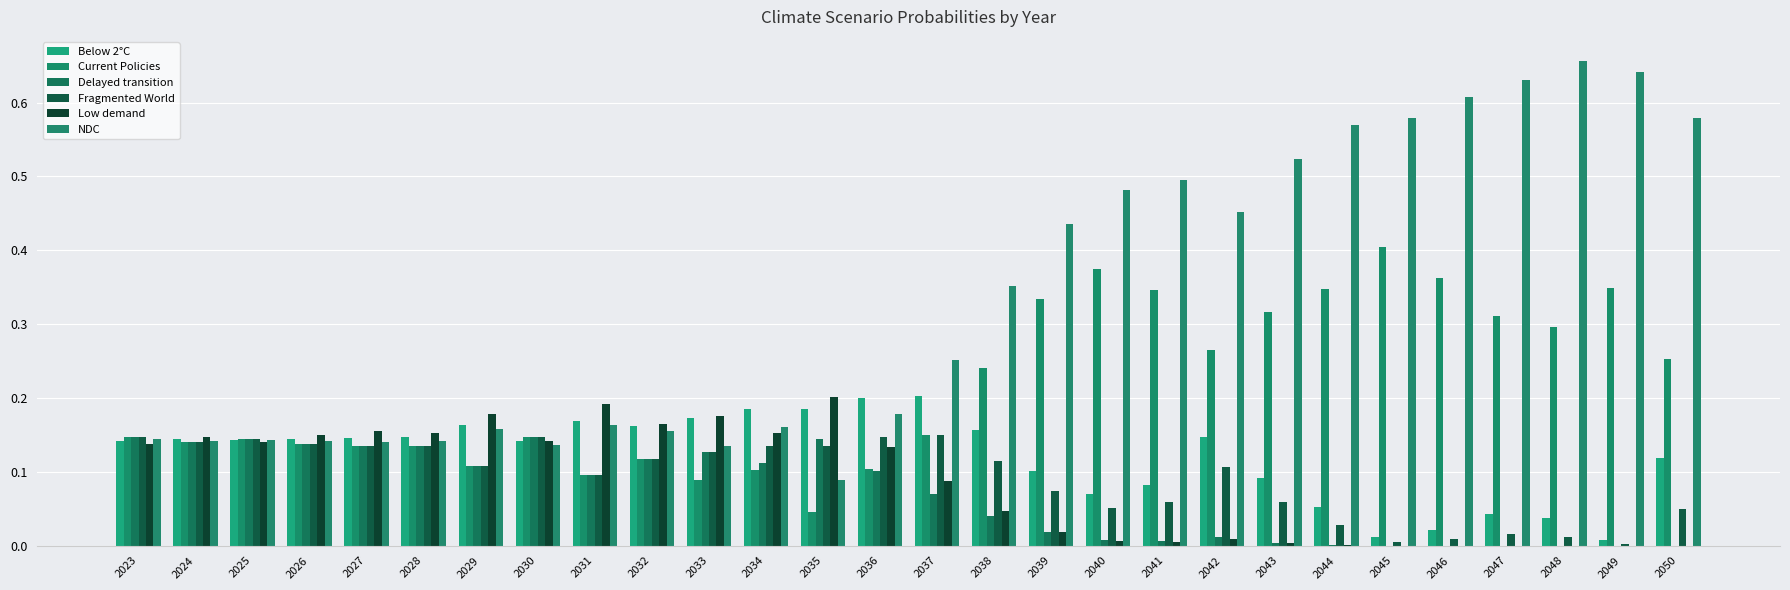

True or false: Fragmented World has a value of 0.1 at 2041.

True